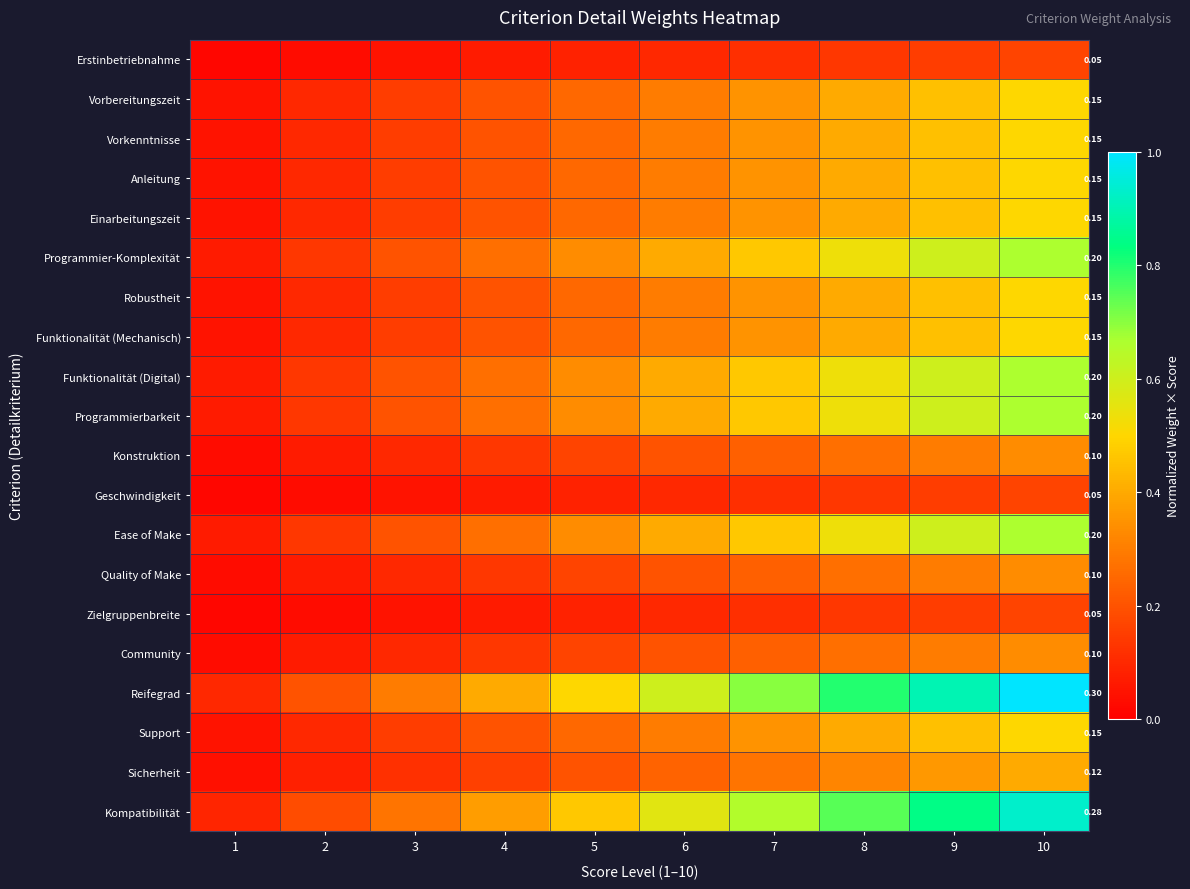

What is the sum of all Sicherheit values?

2.2